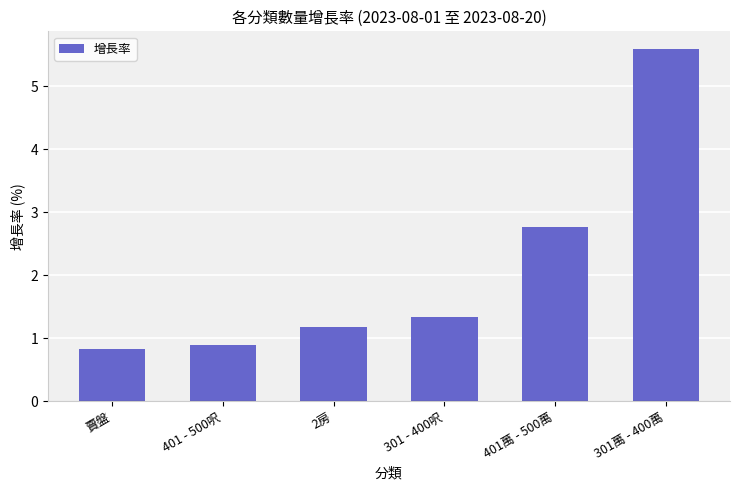

At which category does the chart reach its peak across all series?

301萬 - 400萬